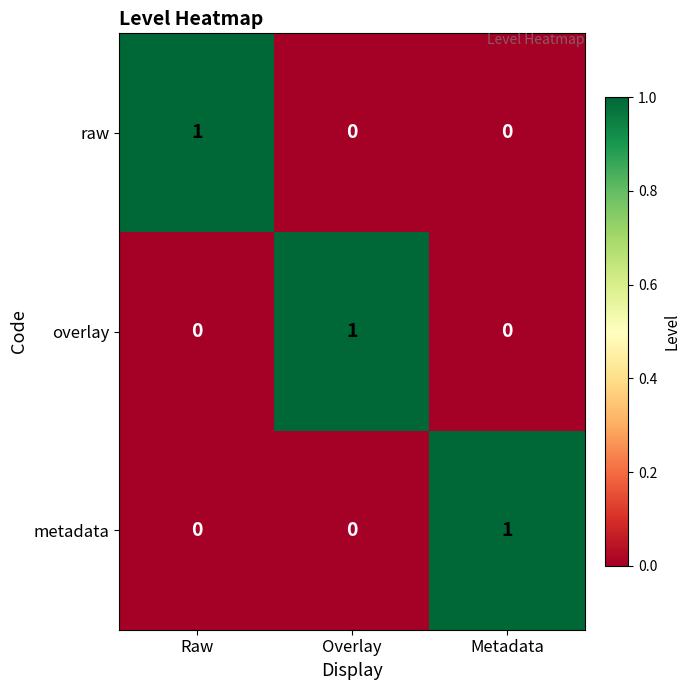

How many raw values are between 0 and 1?

3